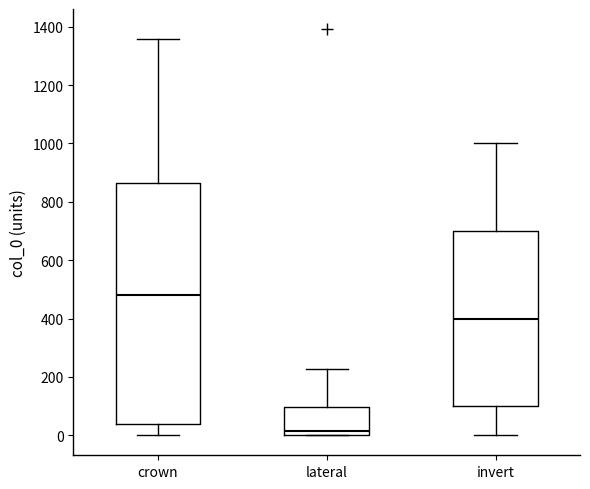

Reading left to right, transcribe this box plot: for each box, give where its median line is, the range the box spans, and where its two whiskers end, as read against the y-axis. The values are not printed on the chart, so give them approximately, as read against the axis.

crown: median 480, box 40 to 860, whiskers 0 to 1360
lateral: median 20, box 0 to 100, whiskers 0 to 220
invert: median 400, box 100 to 700, whiskers 0 to 1000